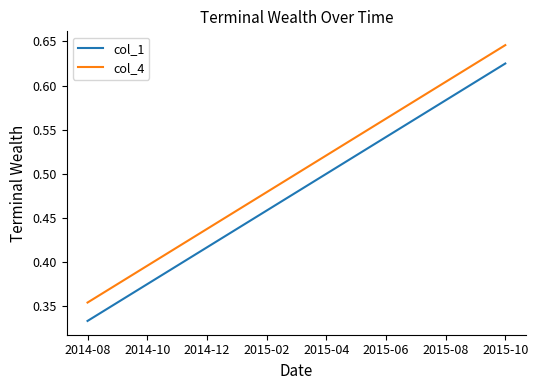

Which category has the lowest value in the col_1 series?

2014-08